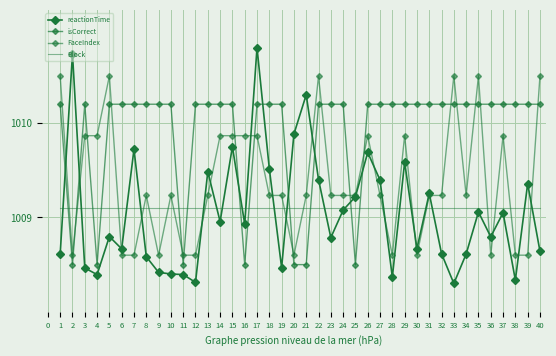

At how many categories does at least one series exceed 1009?

40